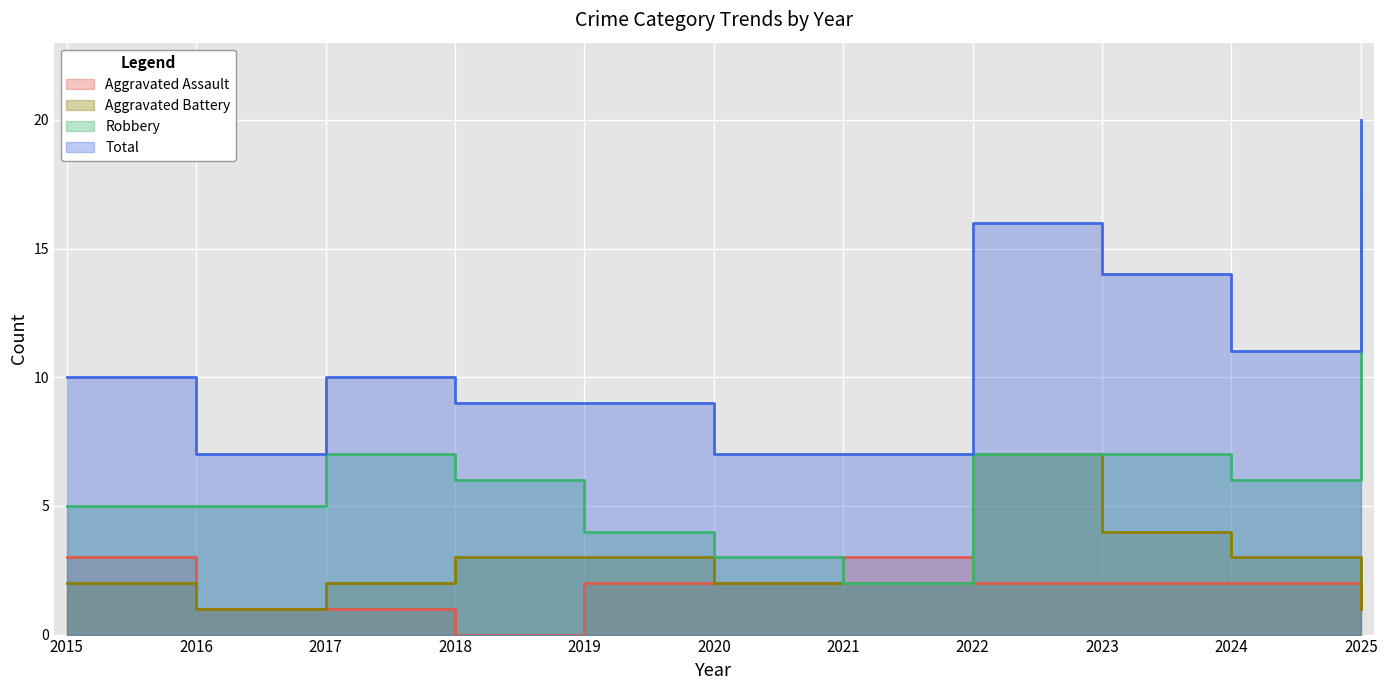

Which category has the lowest value across all series?

2018